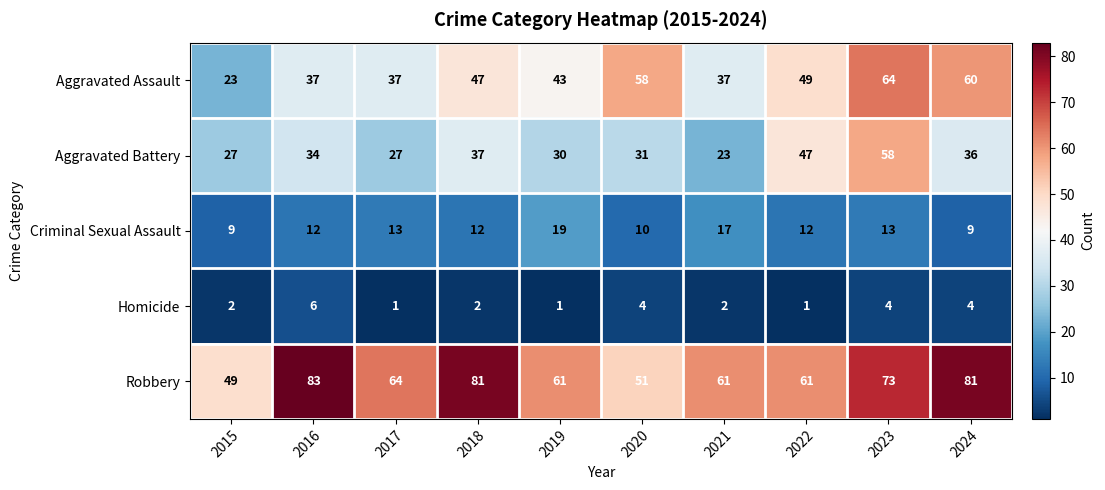

What is the difference between the maximum and minimum values in the Robbery series?

34